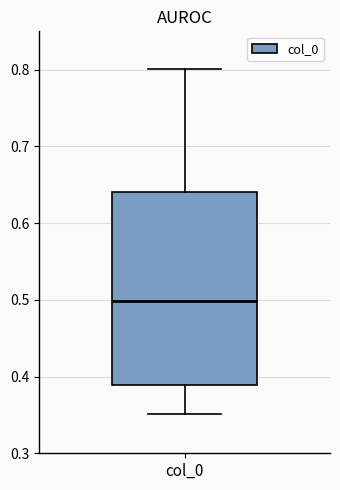

Read this box plot against the y-axis: the position of the median line, the range covered by the box, and the ends of both whiskers. The values are not printed on the chart, so give them approximately, as read against the axis.

median 0.50, box 0.39 to 0.64, whiskers 0.35 to 0.80